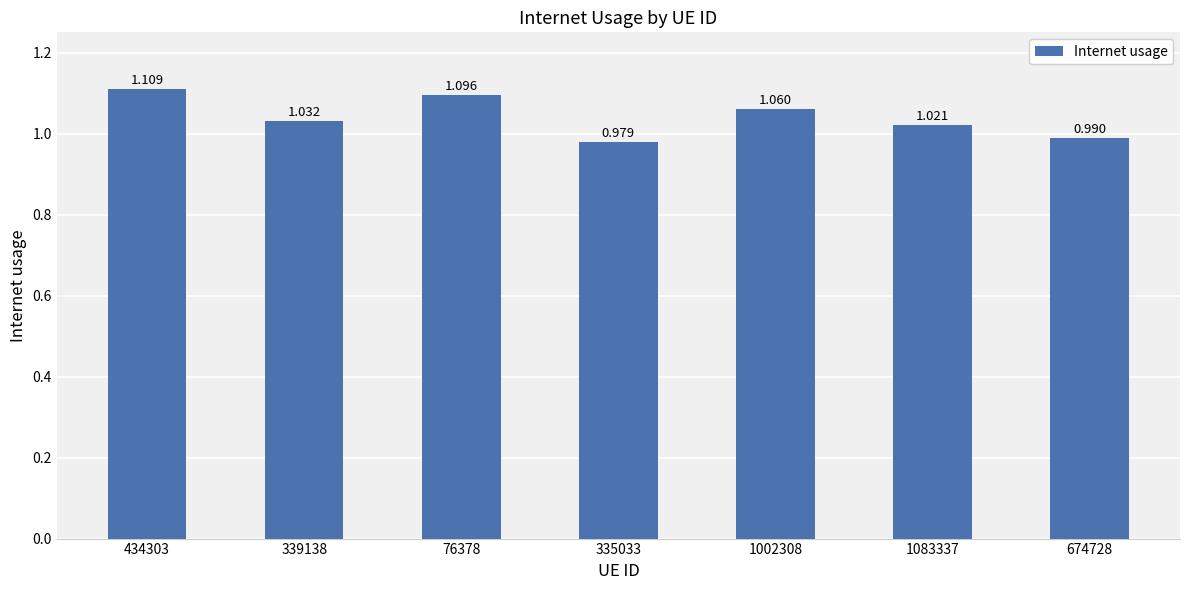

Rank the categories by value from highest to lowest.

434303, 76378, 1002308, 339138, 1083337, 674728, 335033